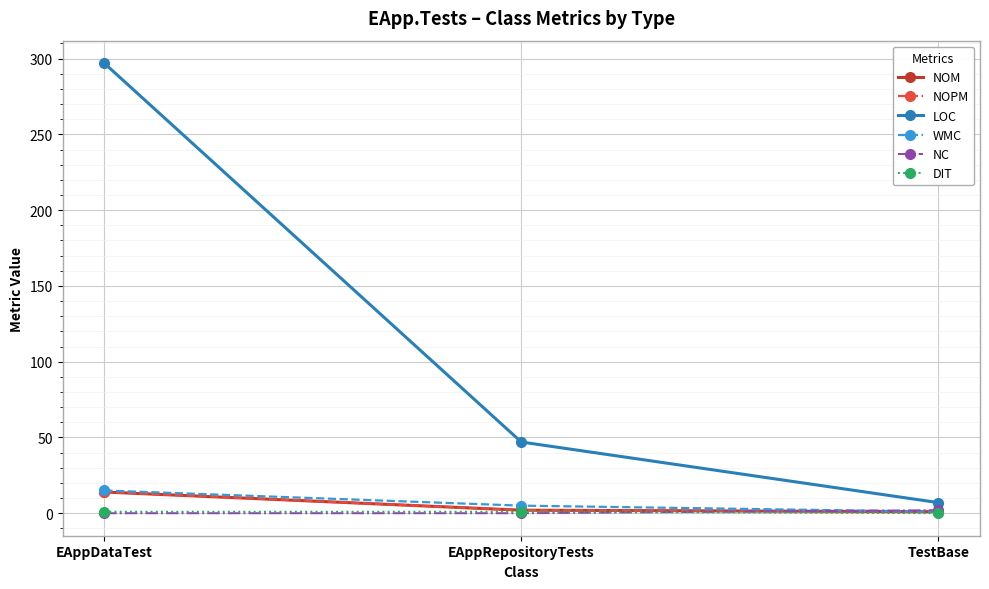

What is the average value of the NOPM series?

6